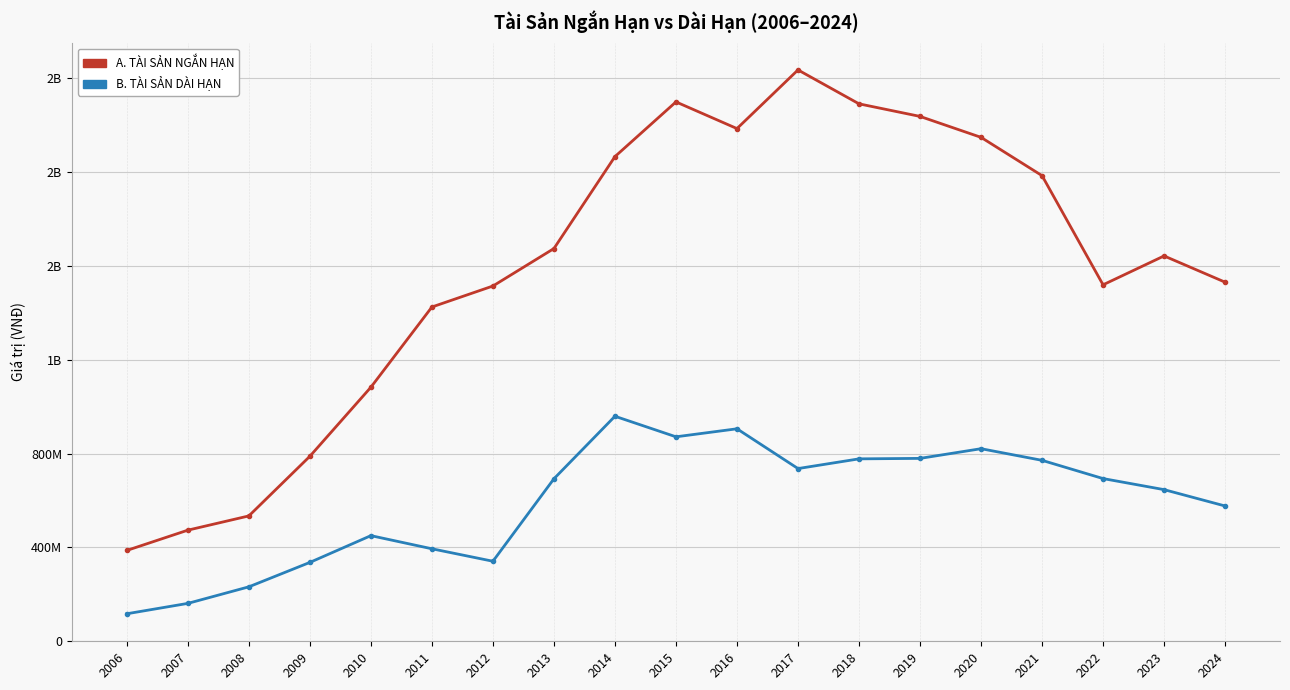

How many interior local peaks does the B. TÀI SẢN DÀI HẠN series have?

4